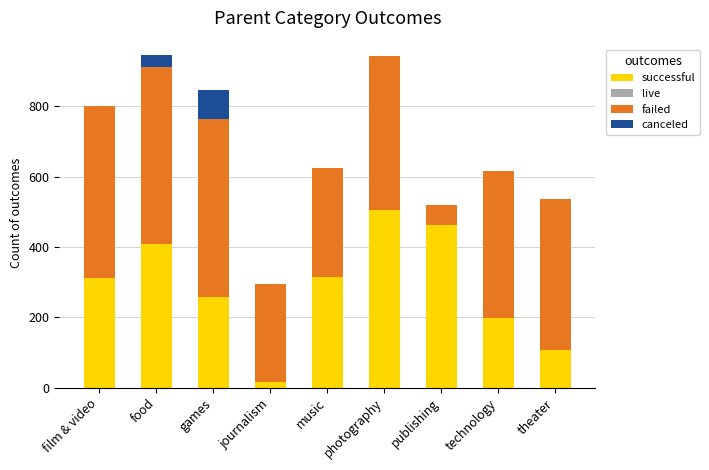

What is the sum of the successful values at food and music?

722